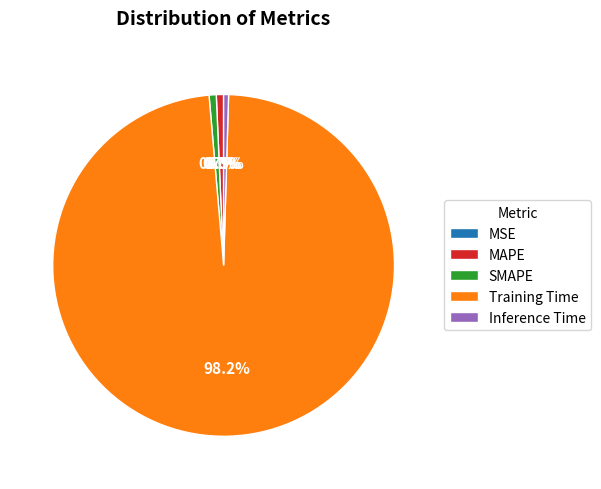

Which has a higher value, Training Time or Inference Time?

Training Time